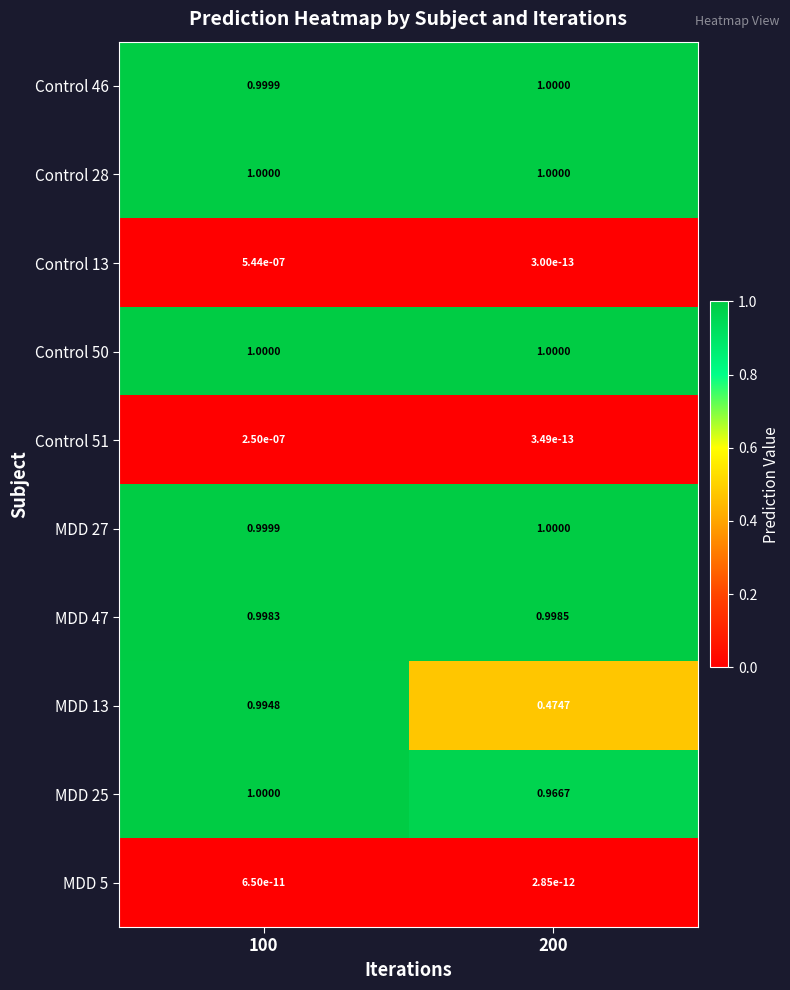

At how many categories does at least one series exceed 0?

2